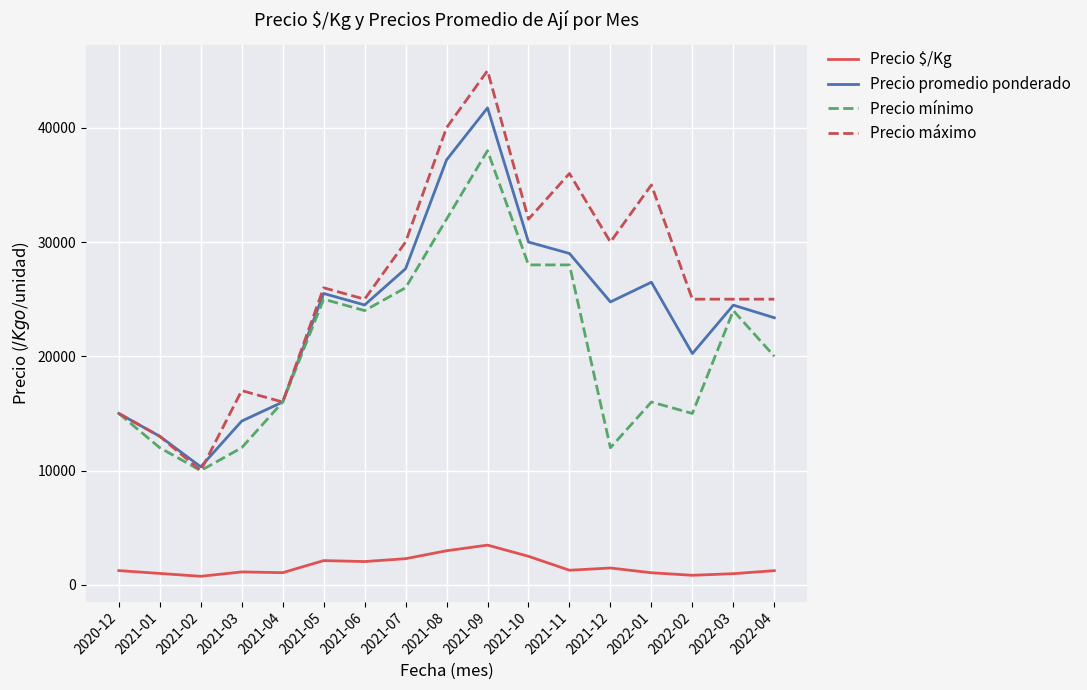

Is this an area chart (filled region under the line)?

No